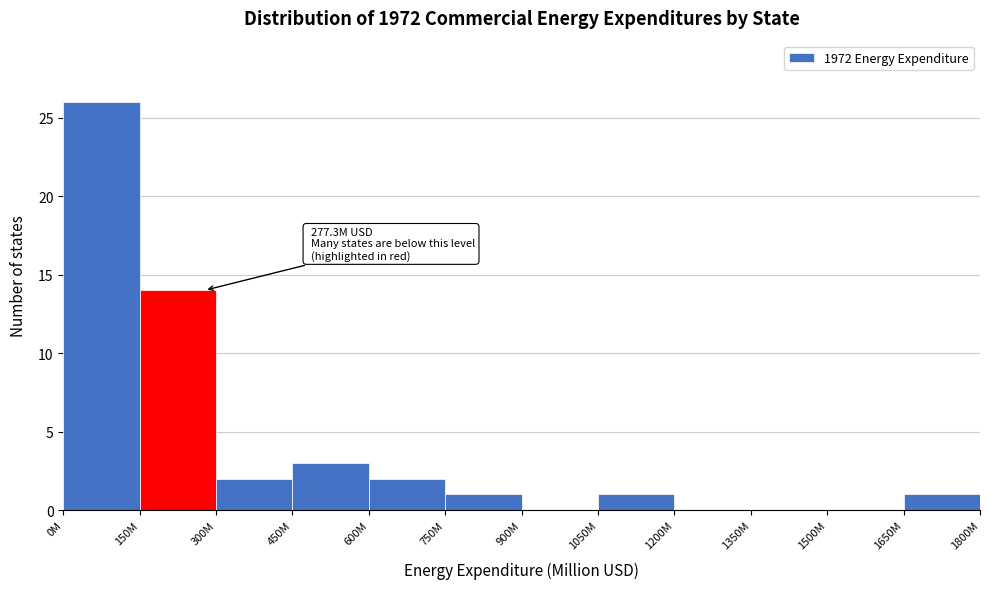

Reading left to right, transcribe all the data shown in this chart.

0M=26	150M=14	300M=2	450M=3	600M=2	750M=1	900M=0	1050M=1	1200M=0	1350M=0	1500M=0	1650M=1